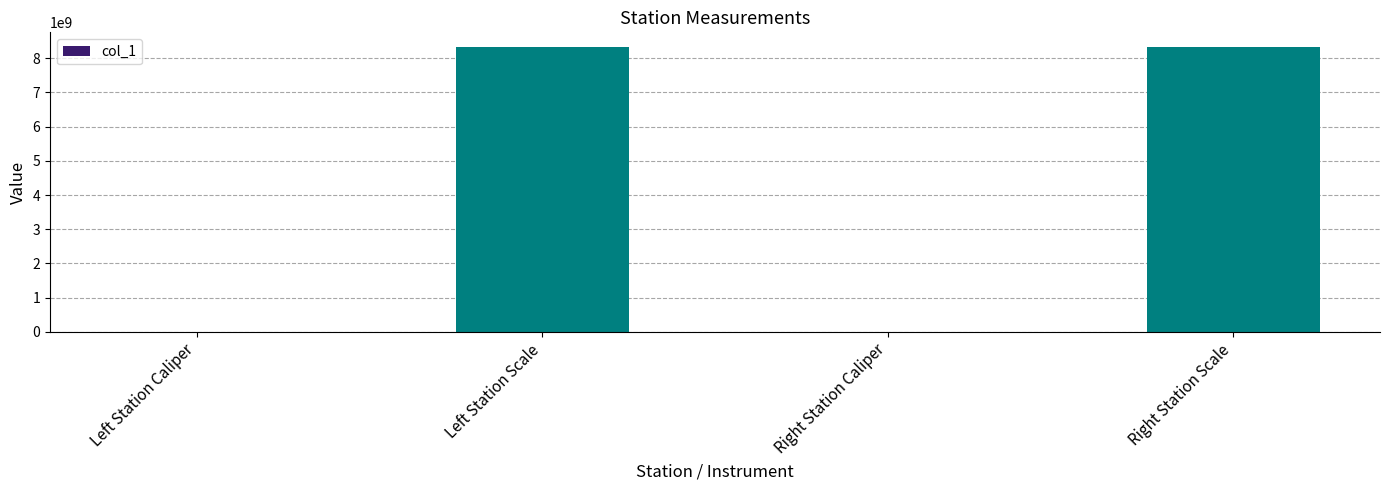

At which label is the value closest to 4170110514?

Right Station Caliper